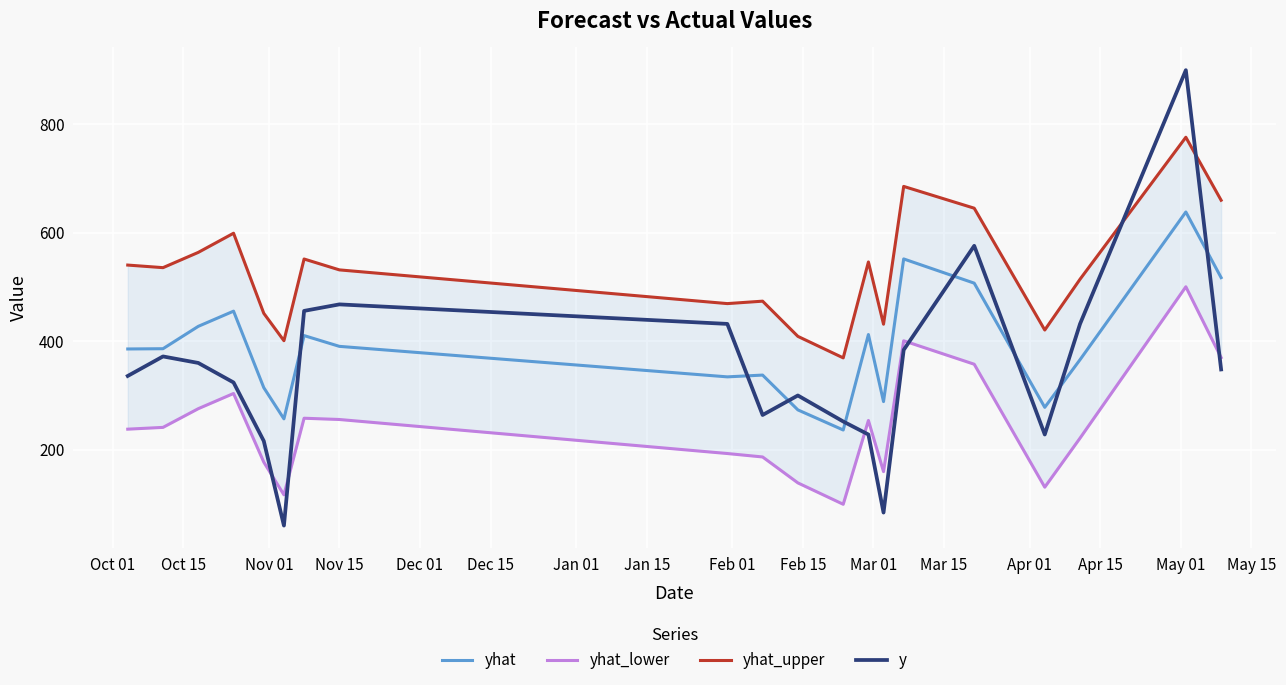

What is the difference between the second highest and minimum values in the yhat_lower series?

301.5